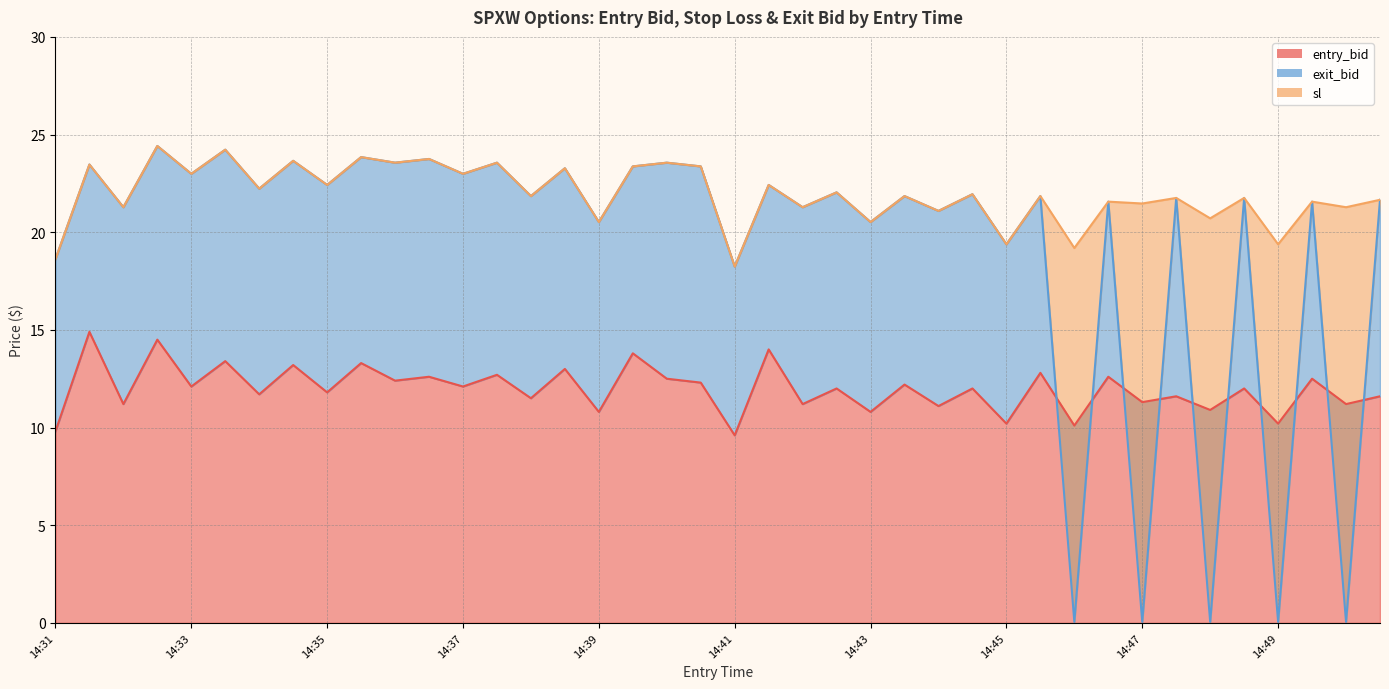

Between 14:33 and 14:43, which series saw the biggest shift?

sl